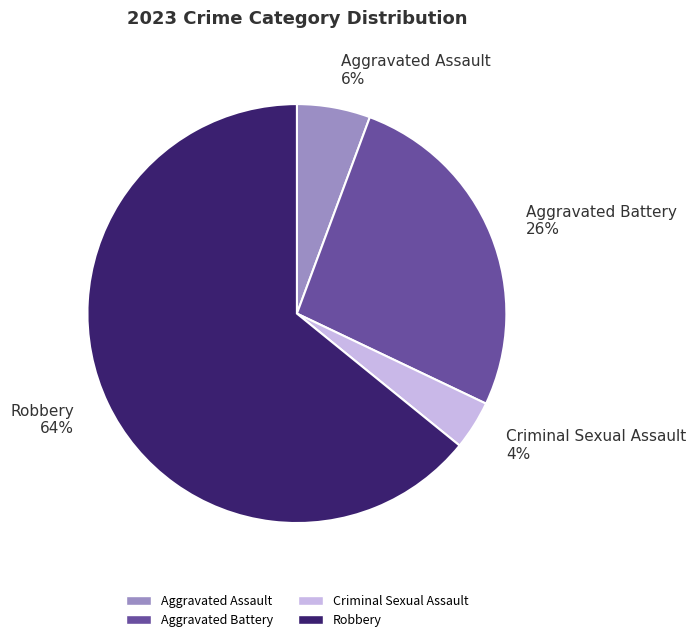

Is it true that Robbery is 64% of the pie?

True